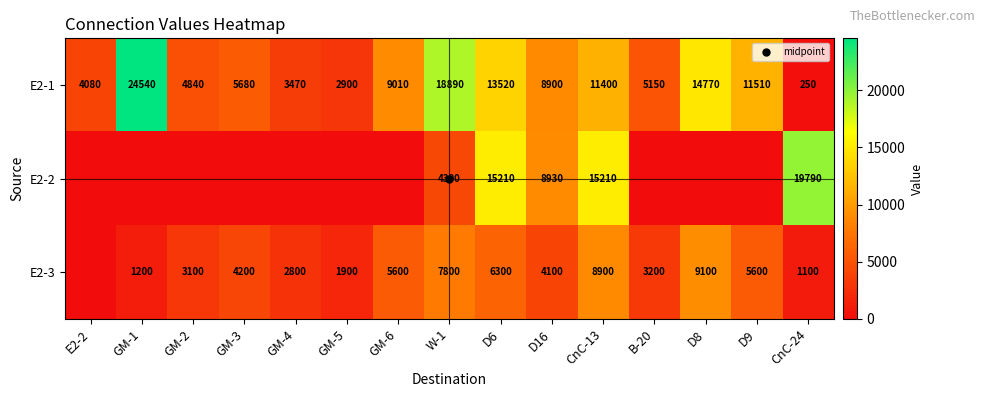

At how many categories does at least one series exceed 18998?

2